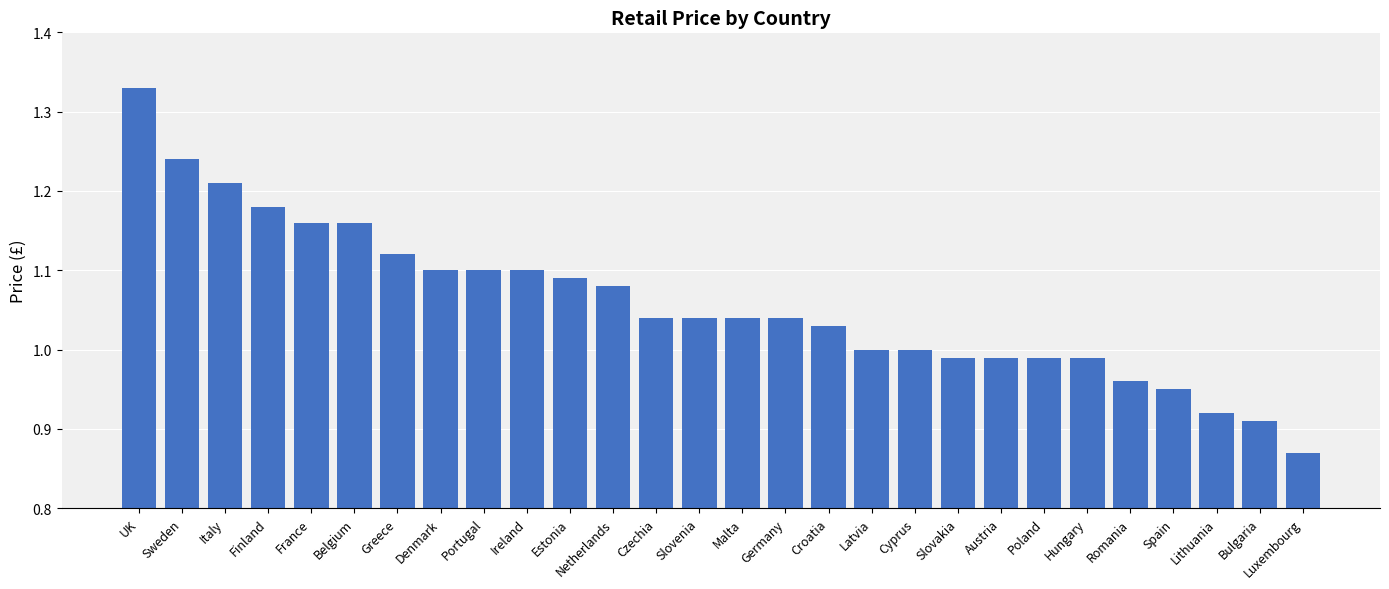

What is the sum of all values?

29.6